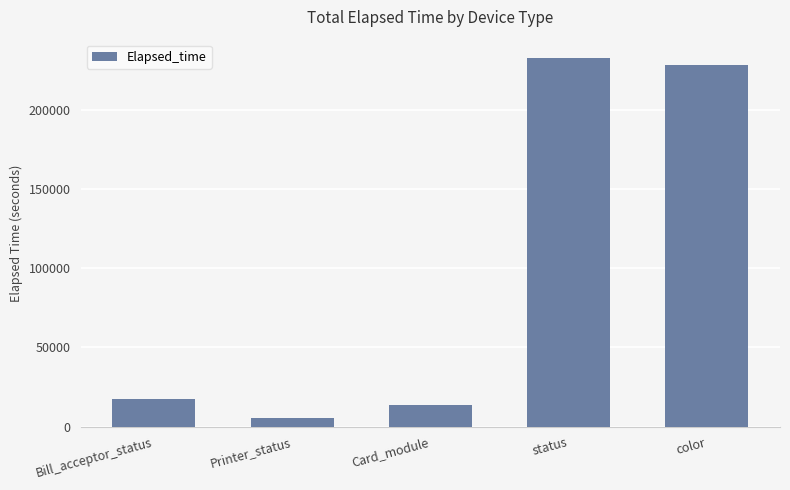

List the labels in order of value, smallest first.

Printer_status, Card_module, Bill_acceptor_status, color, status